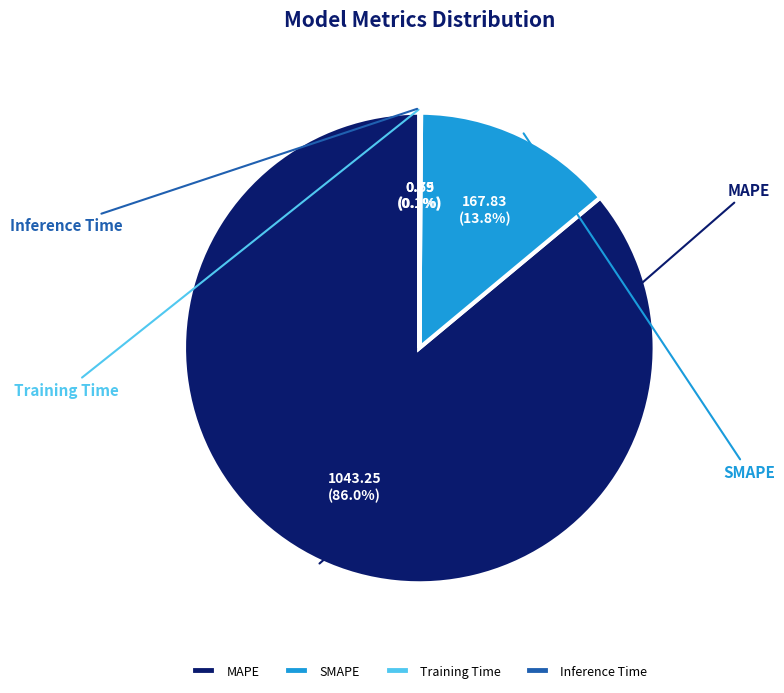

Is it true that Inference Time is 0% of the pie?

True